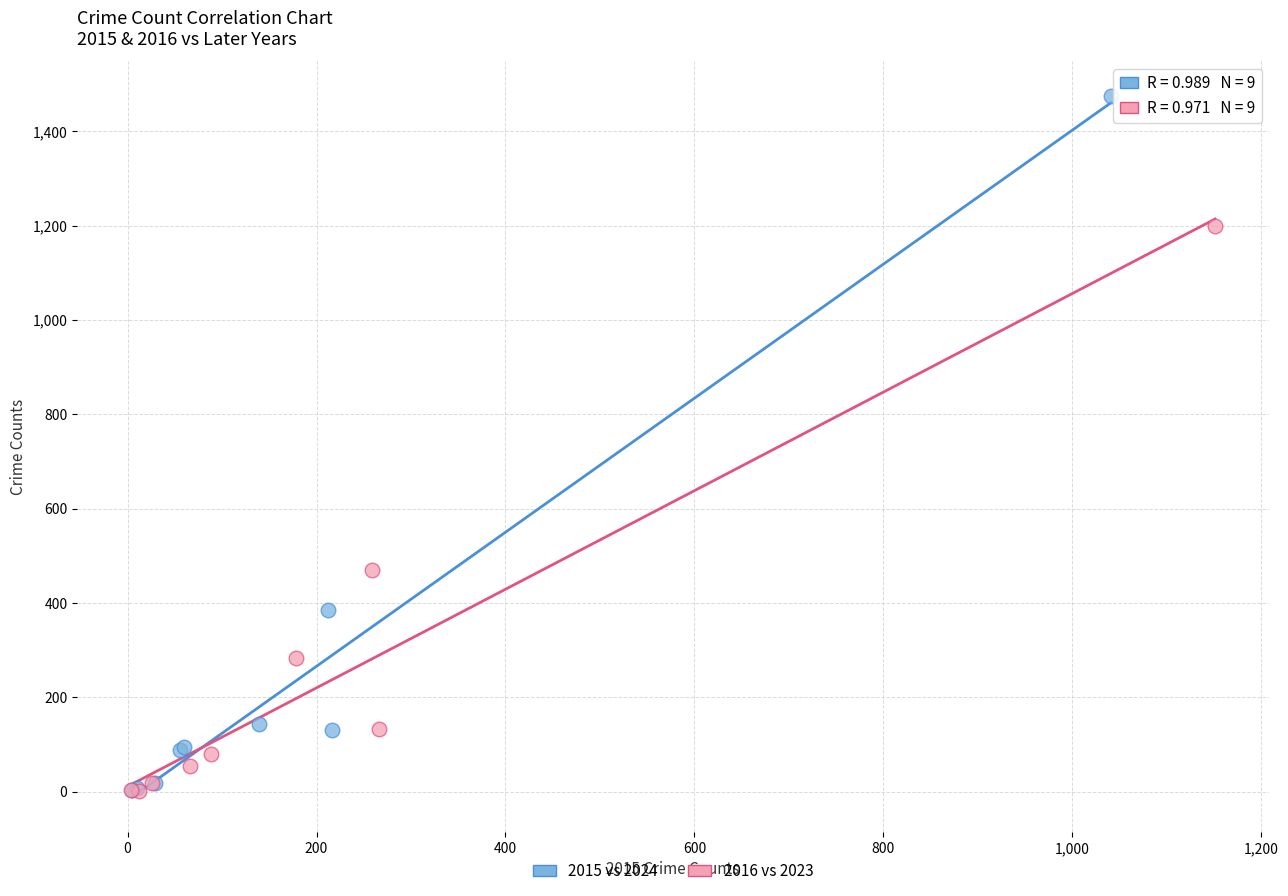

Which series has the largest Y range (max minus min)?

2015 vs 2024